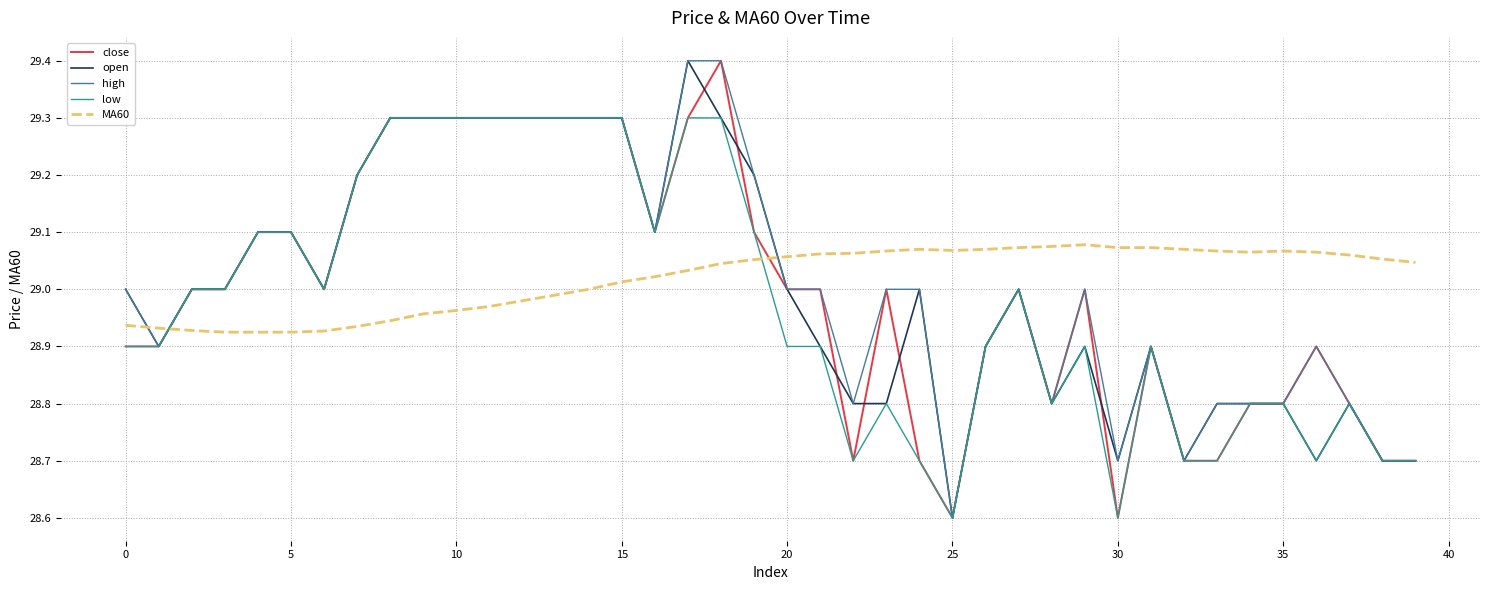

What is the maximum value for high?

29.4